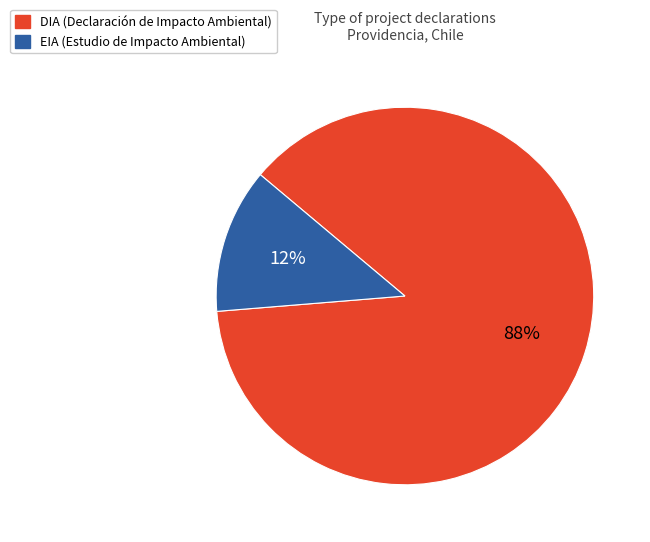

Which category accounts for the majority?

DIA